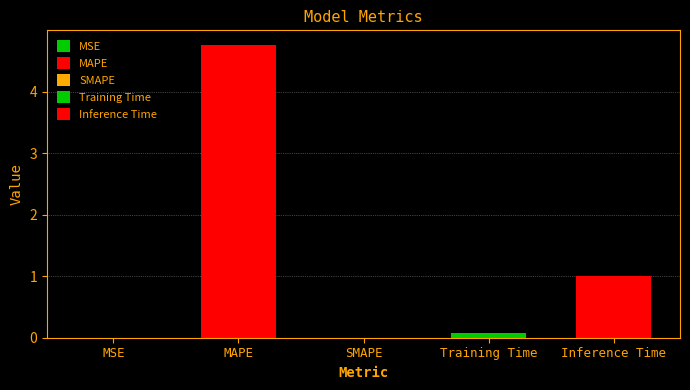

Where is the data nearest to the value 2?

Inference Time